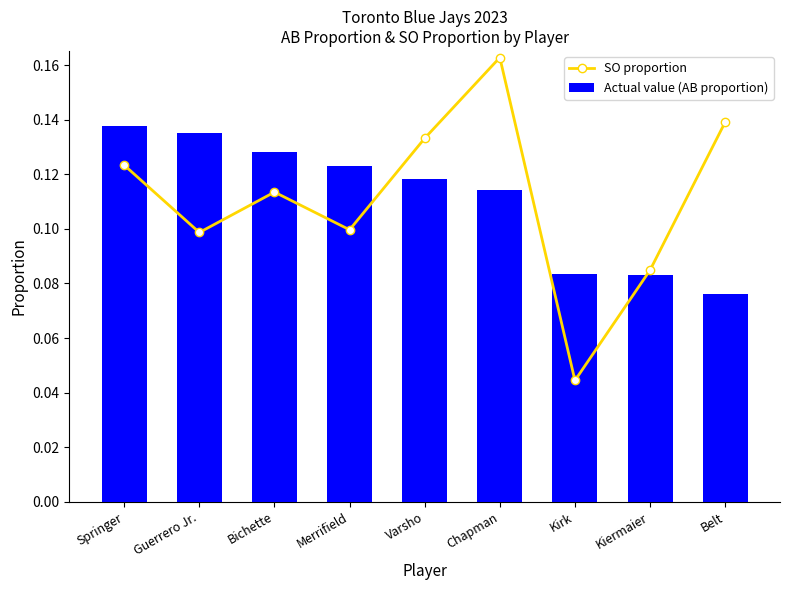

At Chapman, list the series in order from largest to smallest.

SO proportion, Actual value (AB proportion)